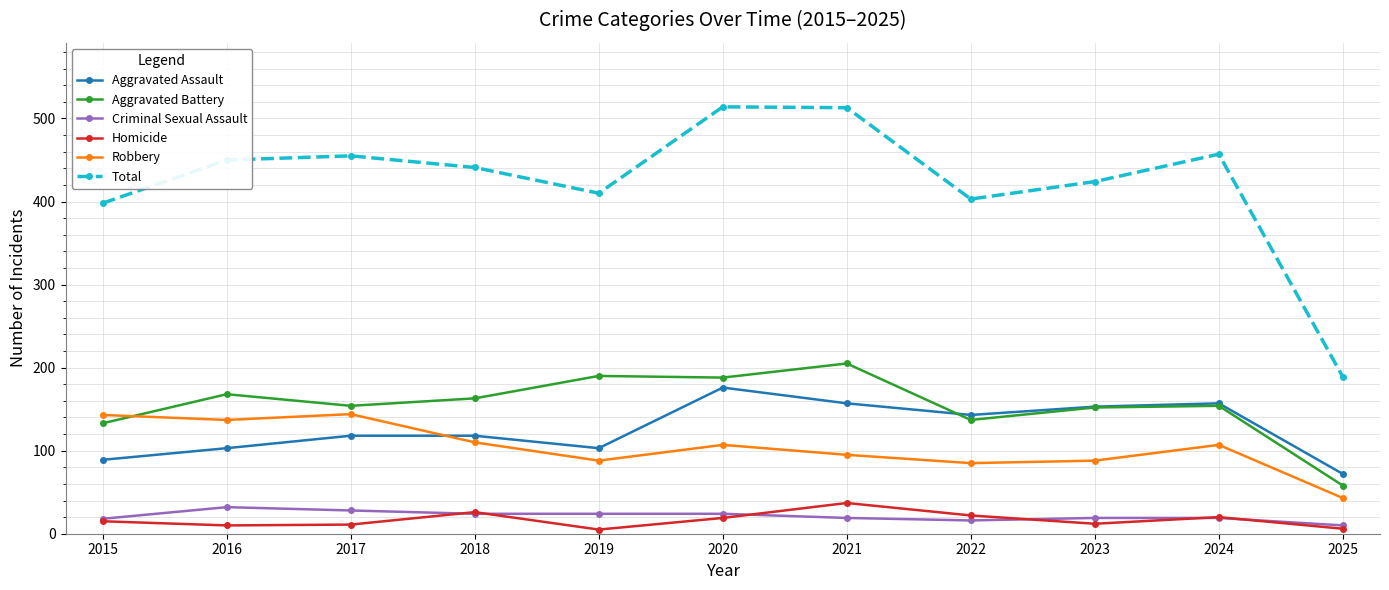

What is the greatest value displayed?

514